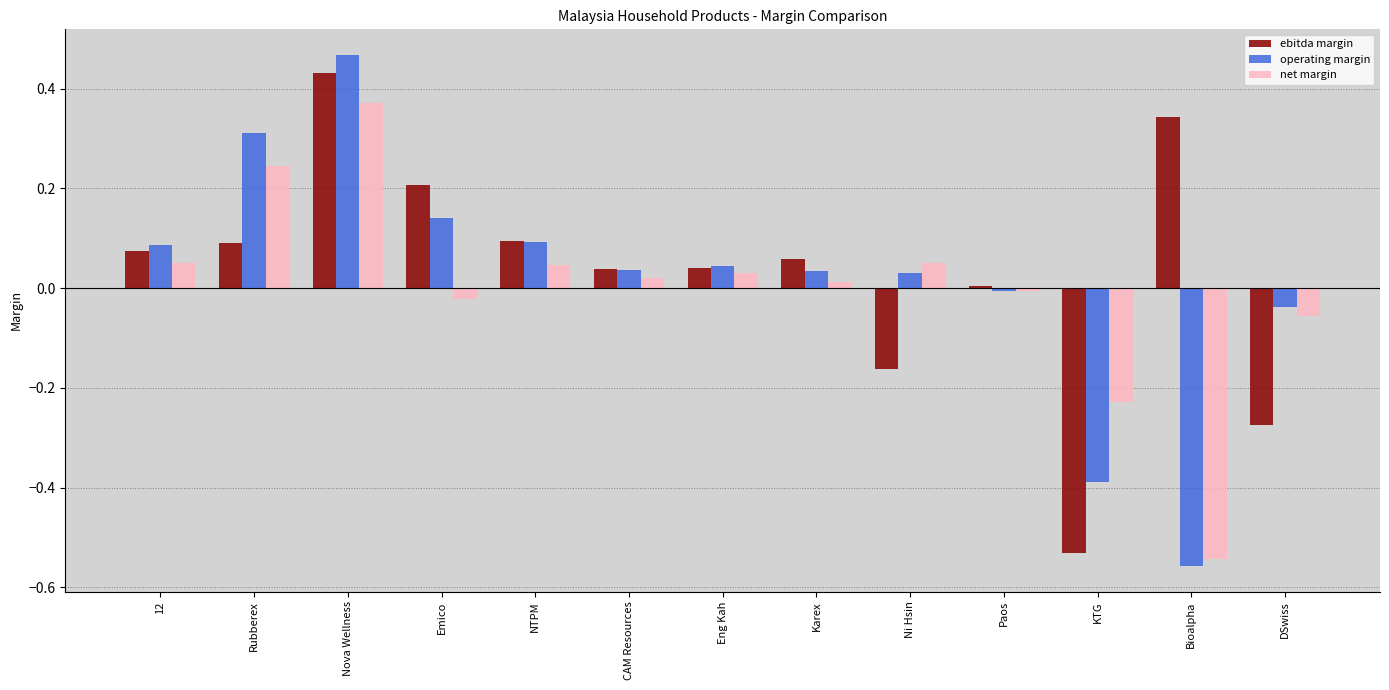

At which category is the sum across all series the highest?

Nova Wellness